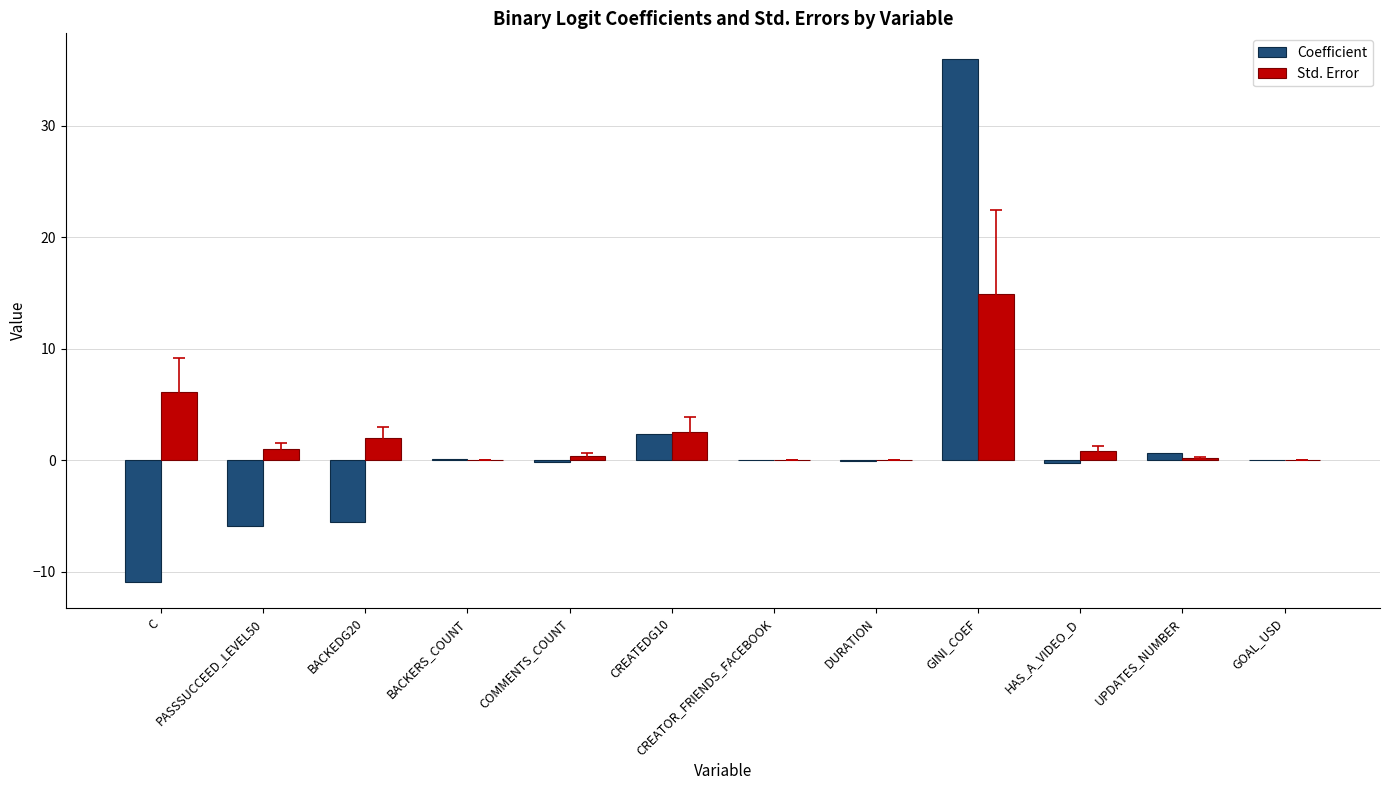

Are the bars horizontal?

No